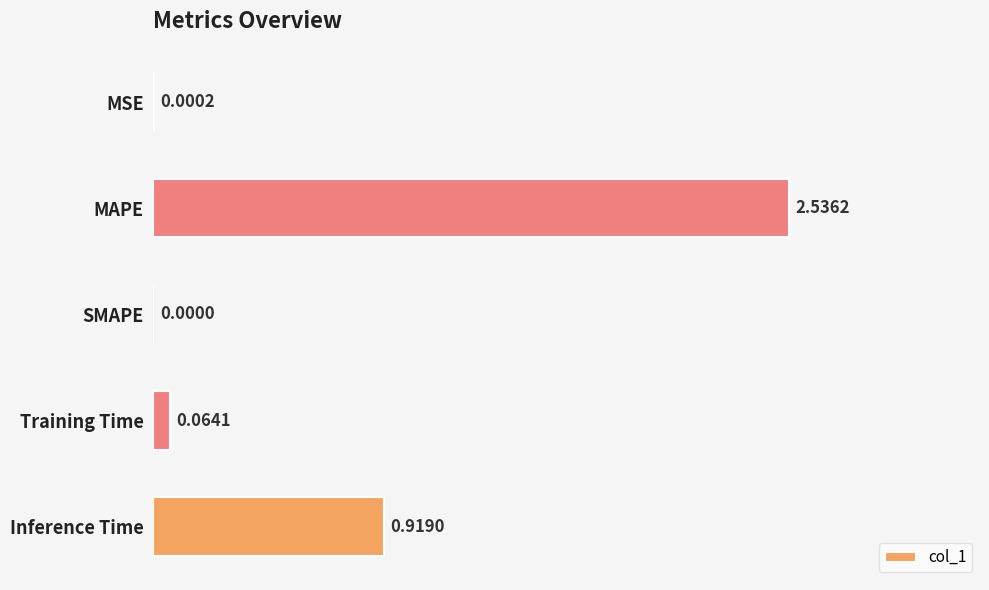

What is the sum of all values?

3.5